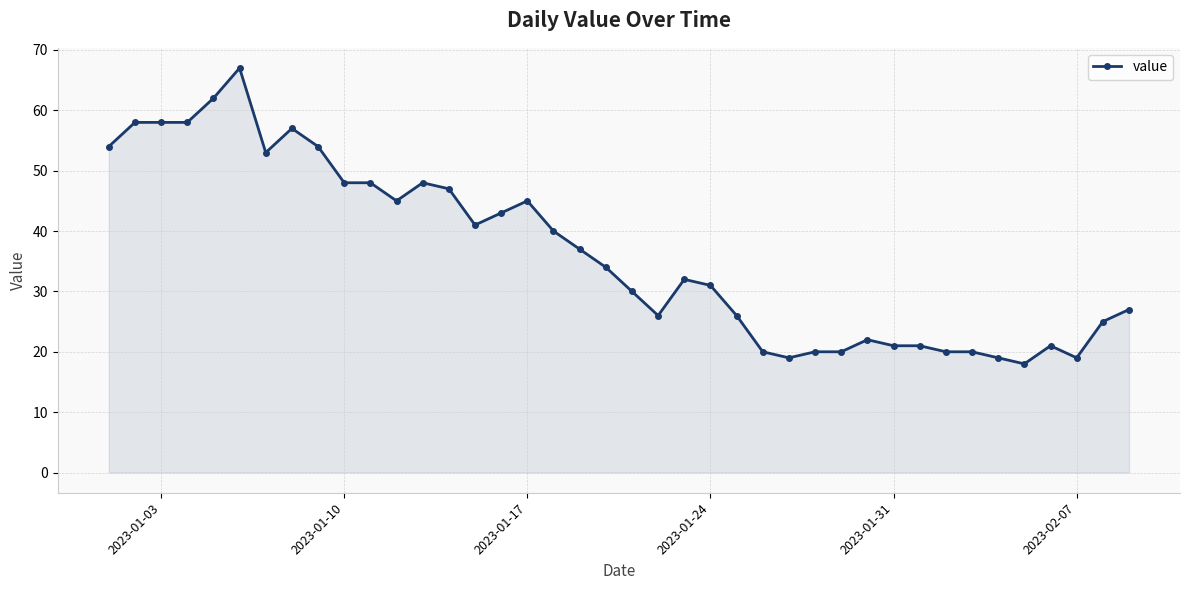

How many values are below 34?

20